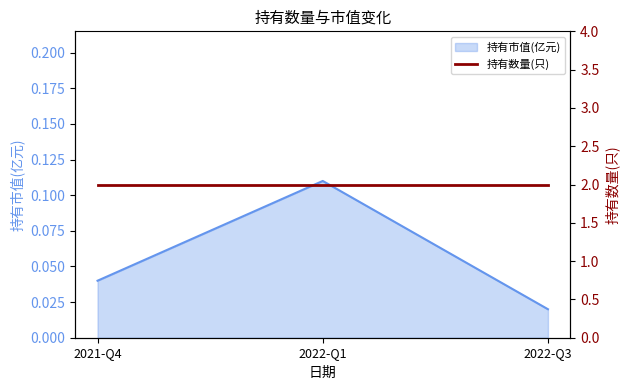

The value at 2022-Q3 is 0.0. True or false?

False